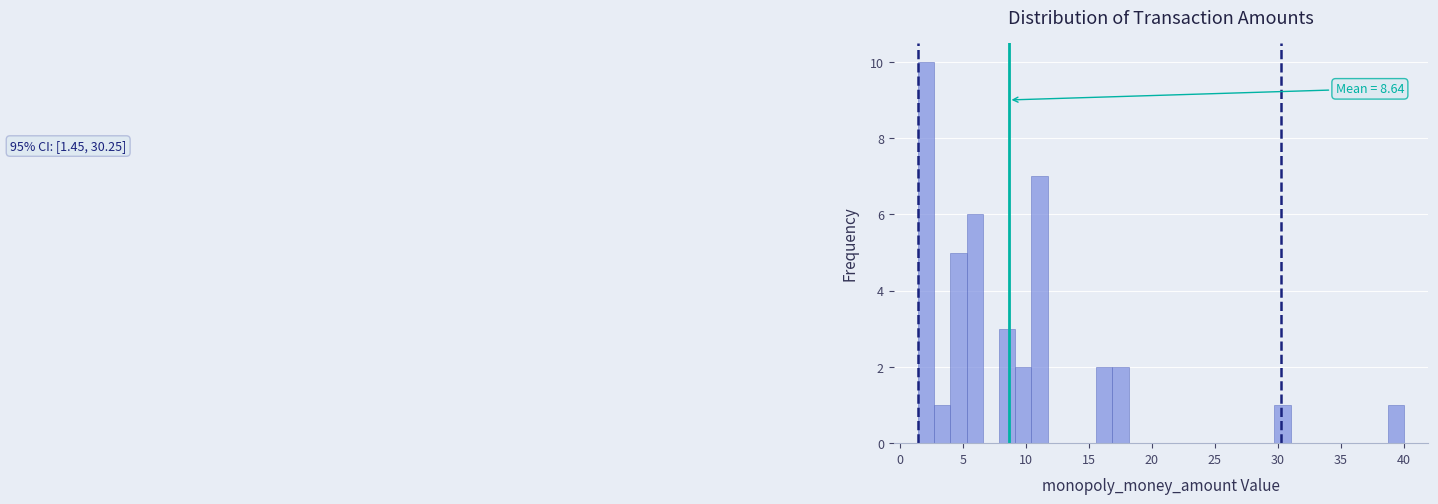

Around what value on the x-axis is the tallest bar? Give the approximate position of its centre, as read against the axis.

2.0